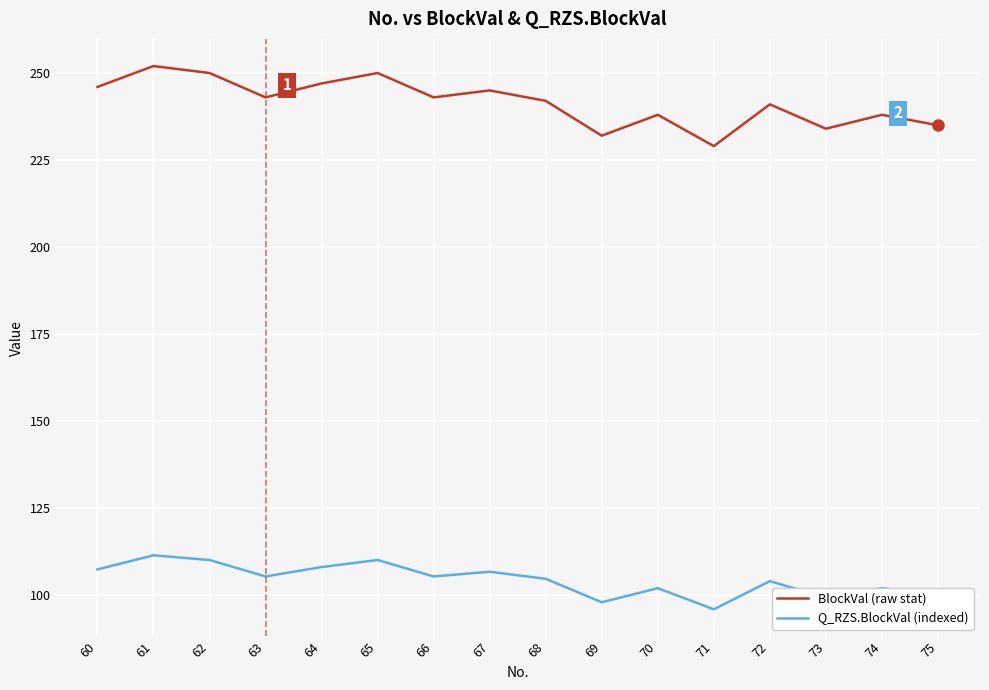

How many lines are shown in the chart?

2